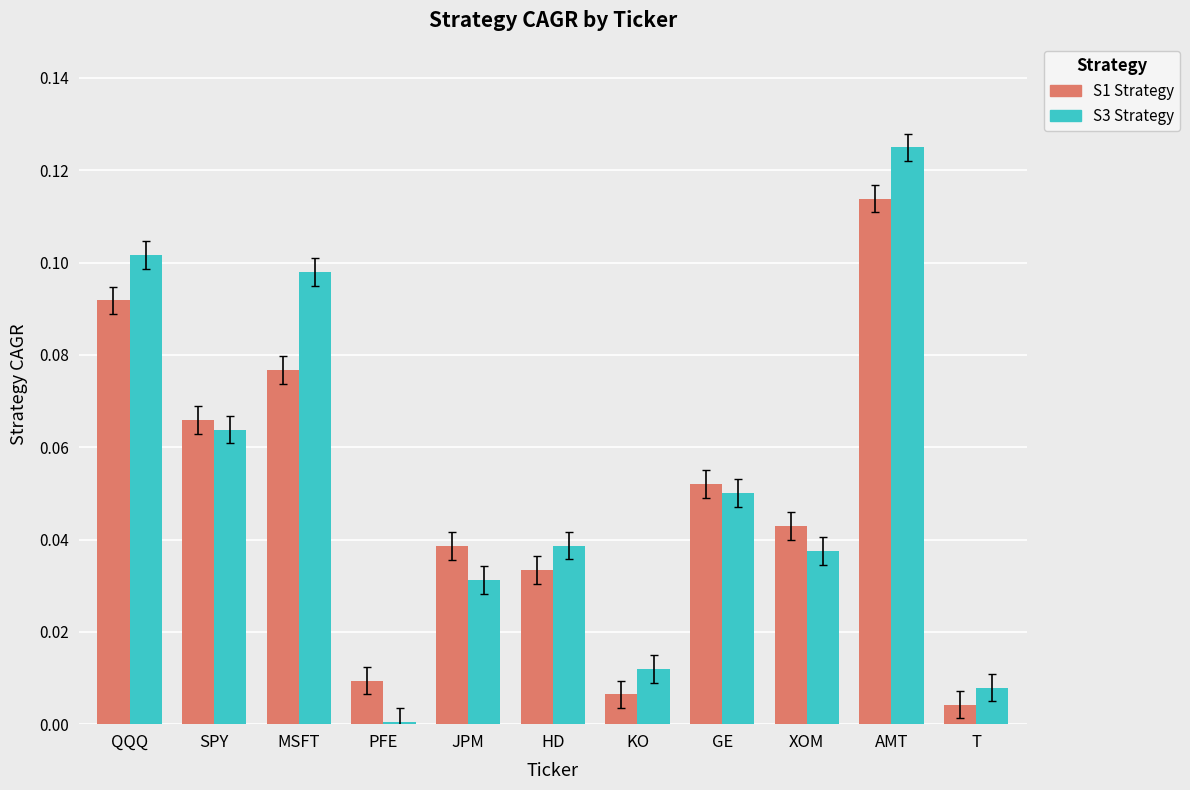

Are the bars grouped side by side (vs. stacked)?

Yes